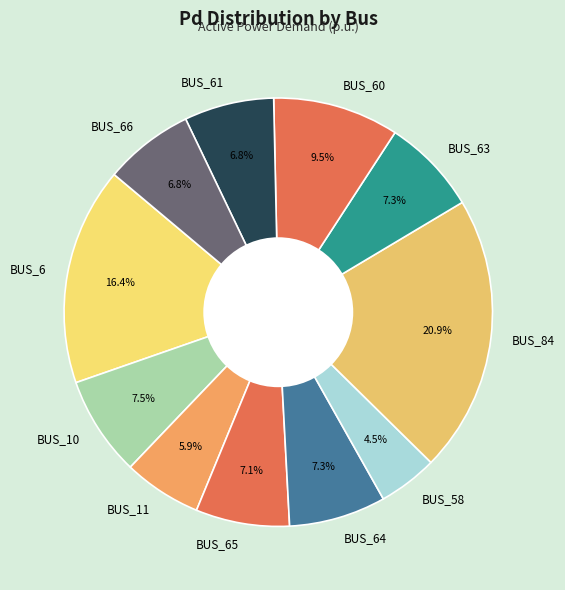

To the nearest percent, what is the average slice percentage?

9%